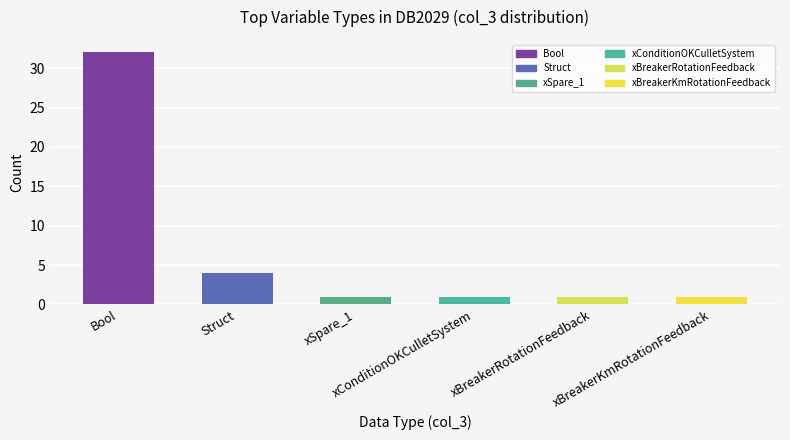

What is the smallest value displayed?

1